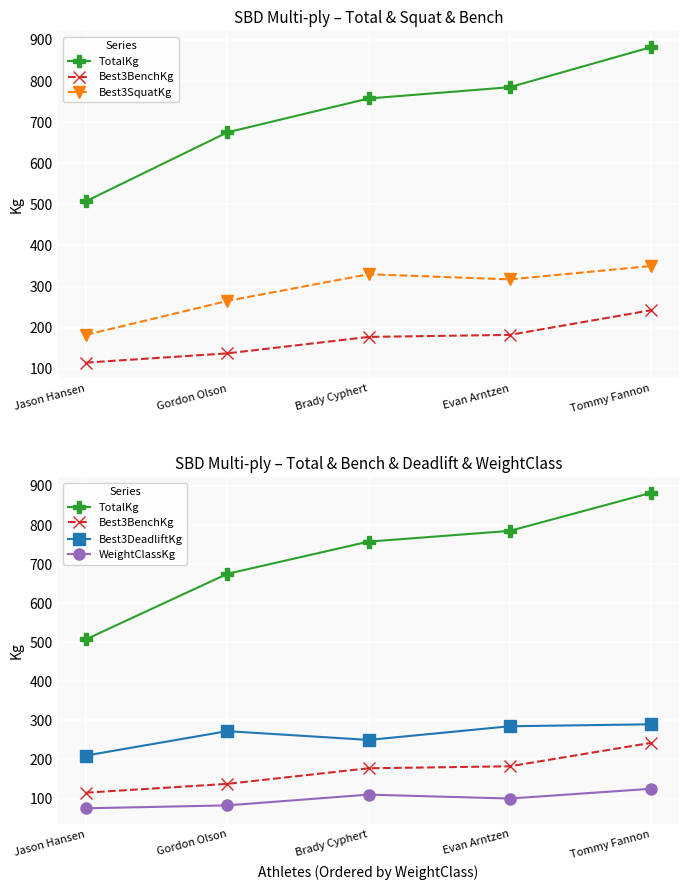

What is the difference between the highest and lowest values at Tommy Fannon?

757.5